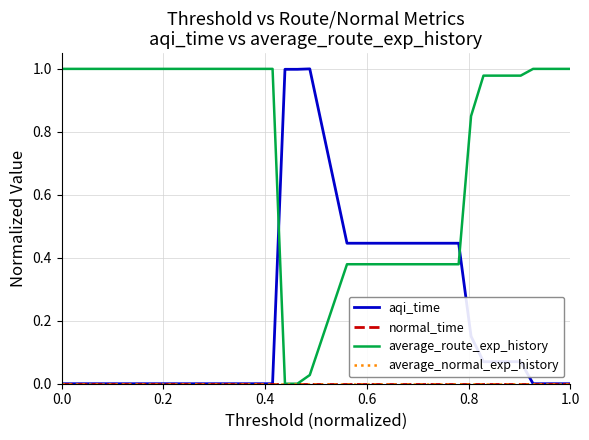

What is the difference between the maximum and second lowest values in the average_route_exp_history series?

1.0